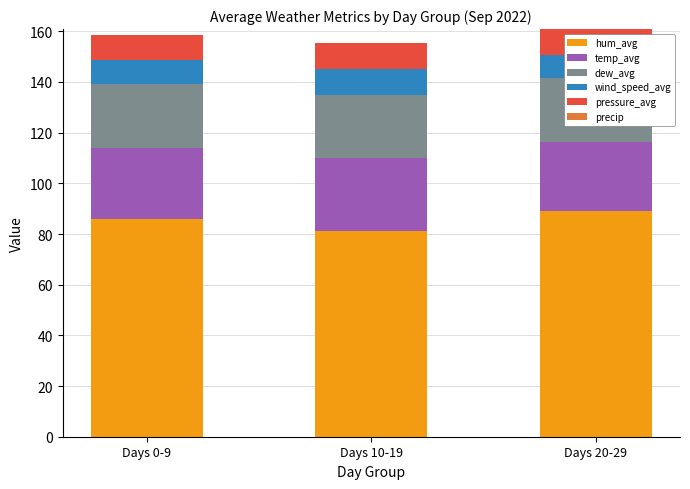

Is it true that hum_avg equals 132.5 at Days 20-29?

False